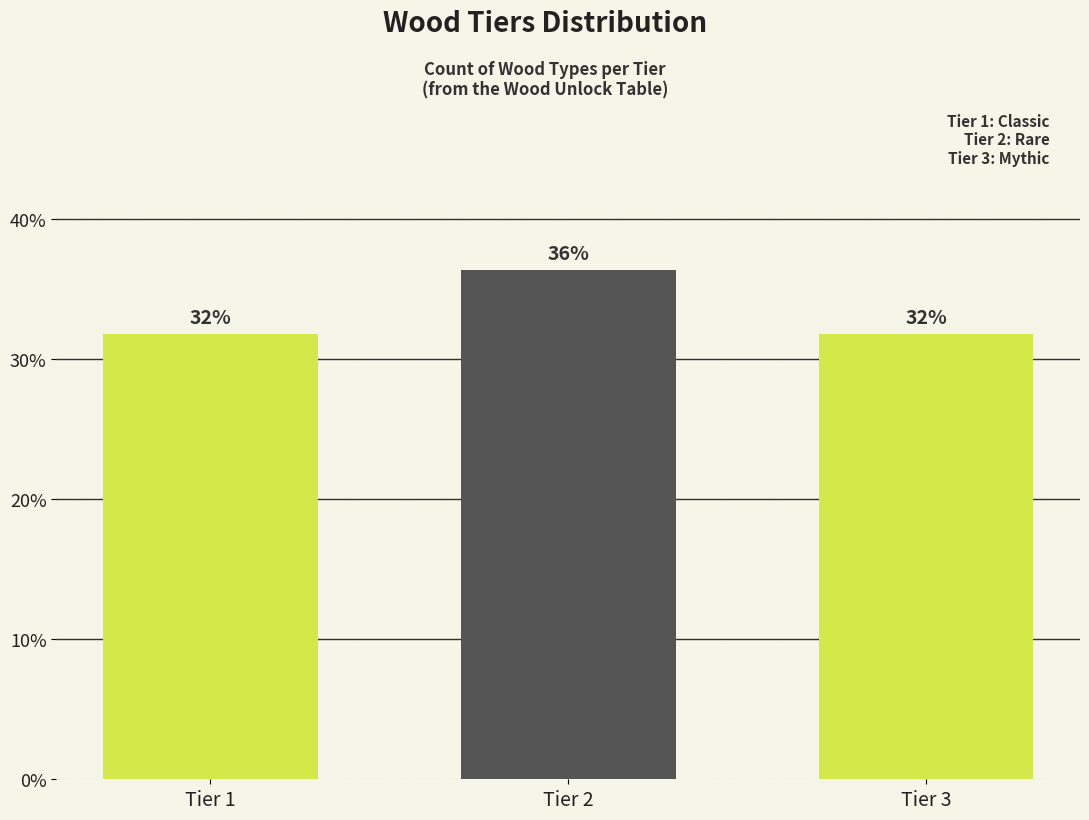

Does the chart contain any negative values?

No